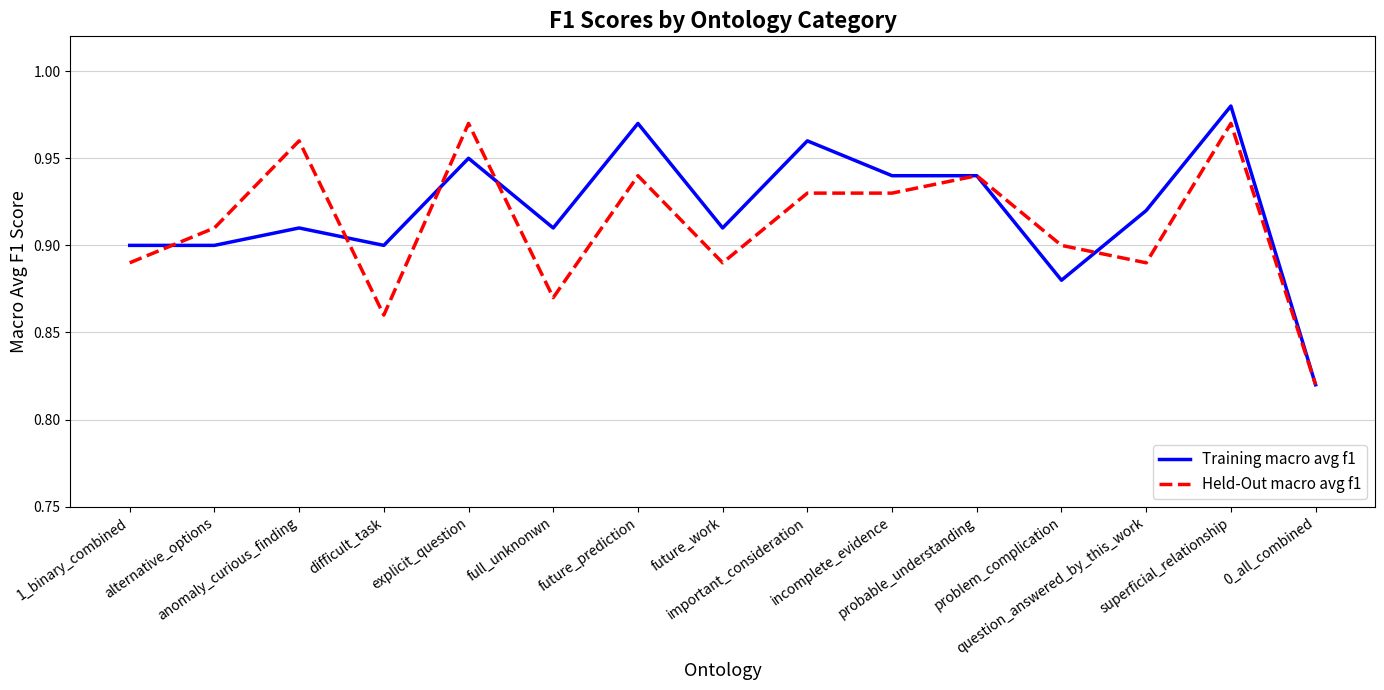

At which category does the chart reach its peak across all series?

superficial_relationship